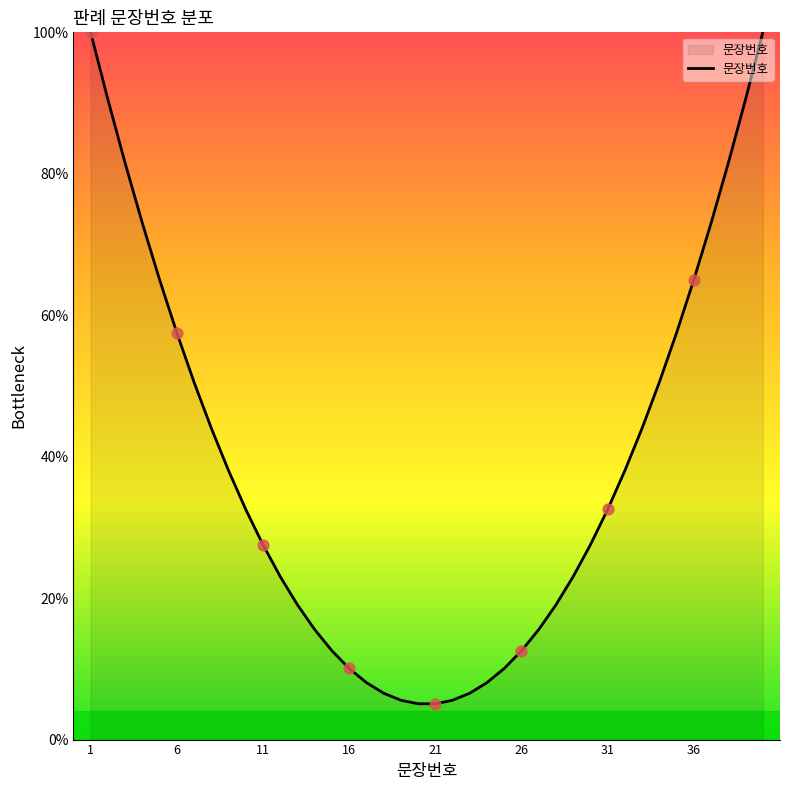

What is the maximum value shown in the chart?

100.0